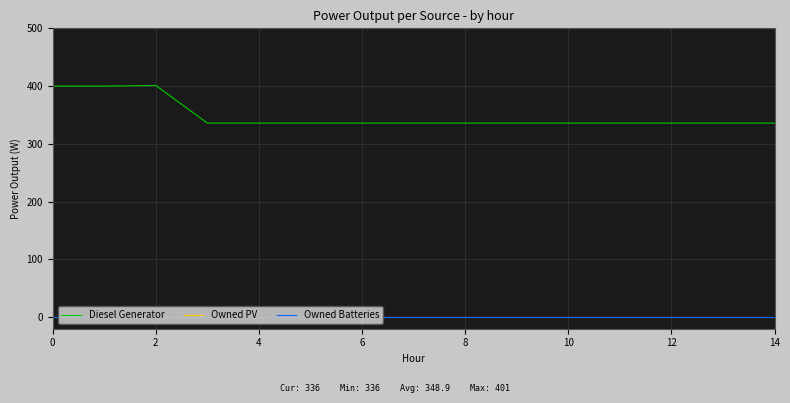

True or false: Owned PV and Owned Batteries cross at least once.

False